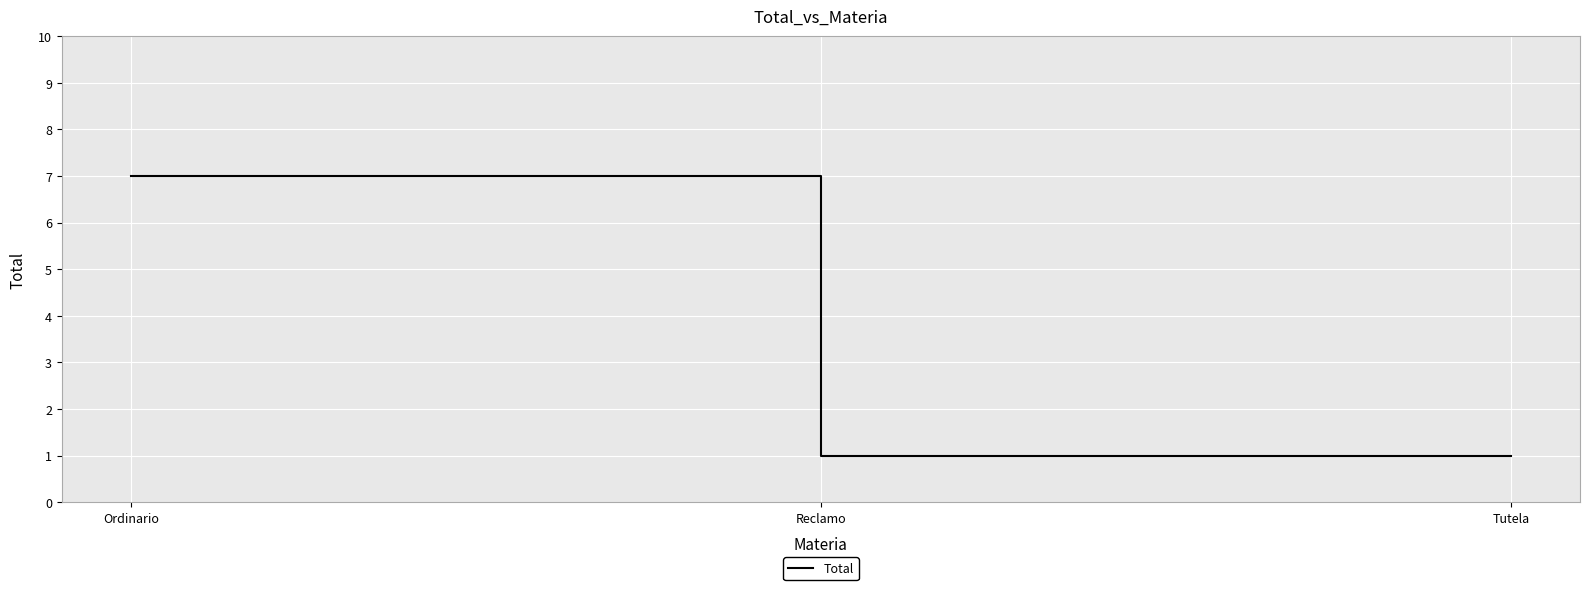

How many distinct data groups are displayed?

1